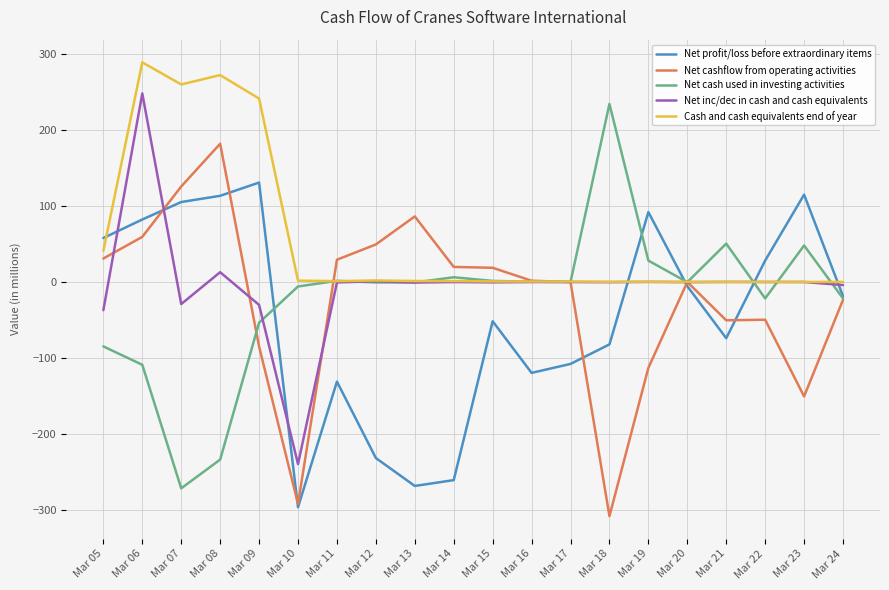

Where is the first local minimum for Net cashflow from operating activities?

Mar 10